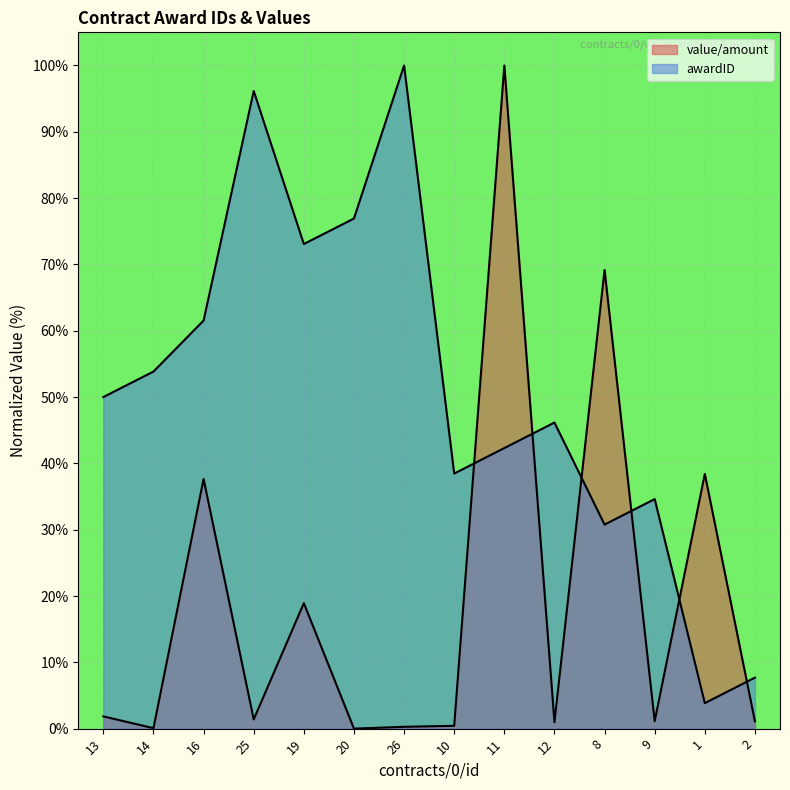

What is the sum of the awardID values at 20 and 26?

176.9